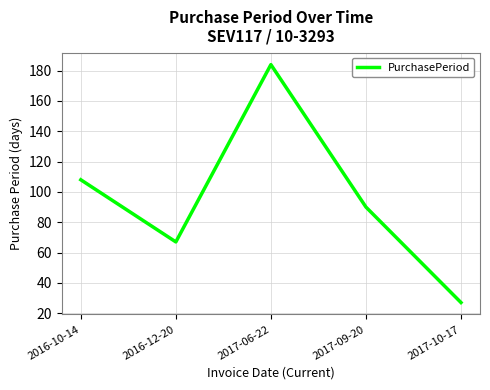

Does the chart display data point markers on the line(s)?

No